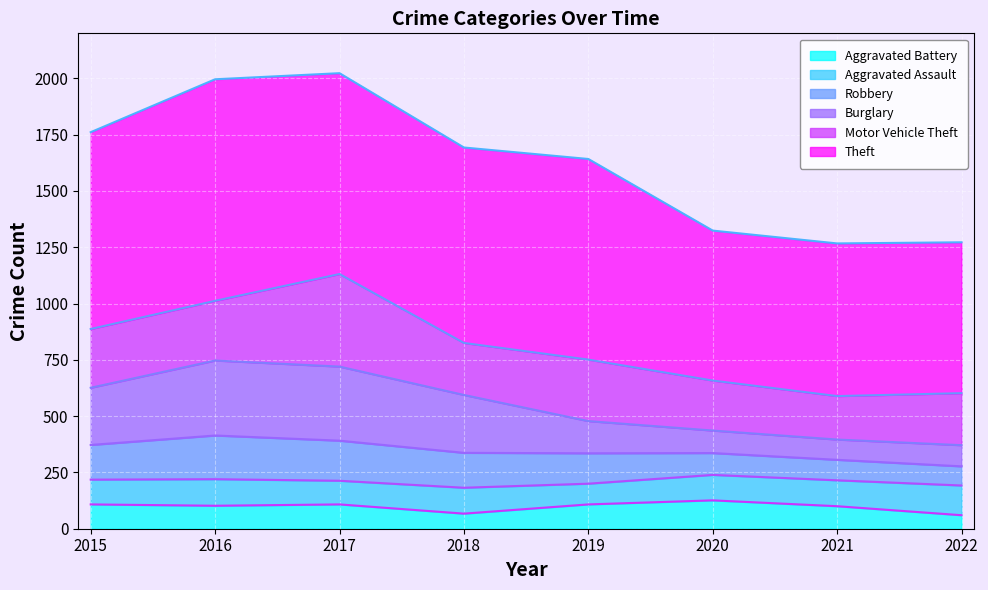

True or false: Robbery has a value of 2611 at 2015.

False